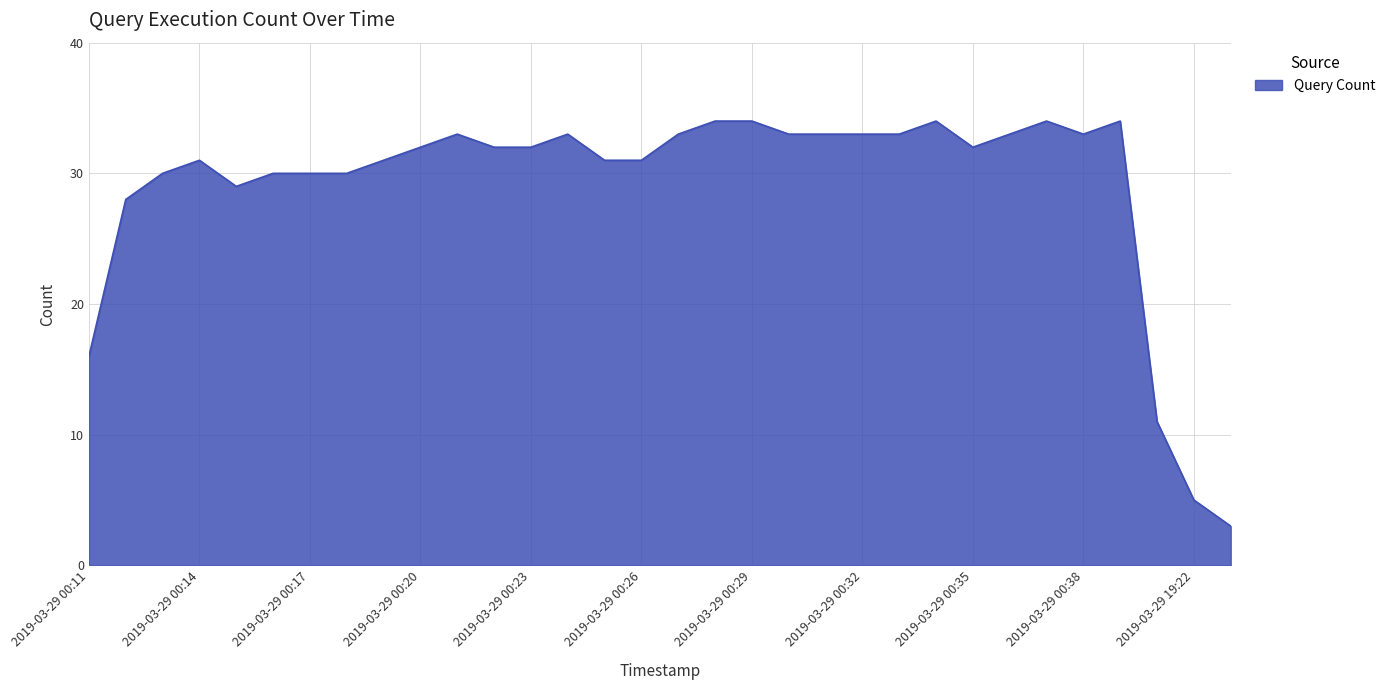

What is the maximum value shown in the chart?

34